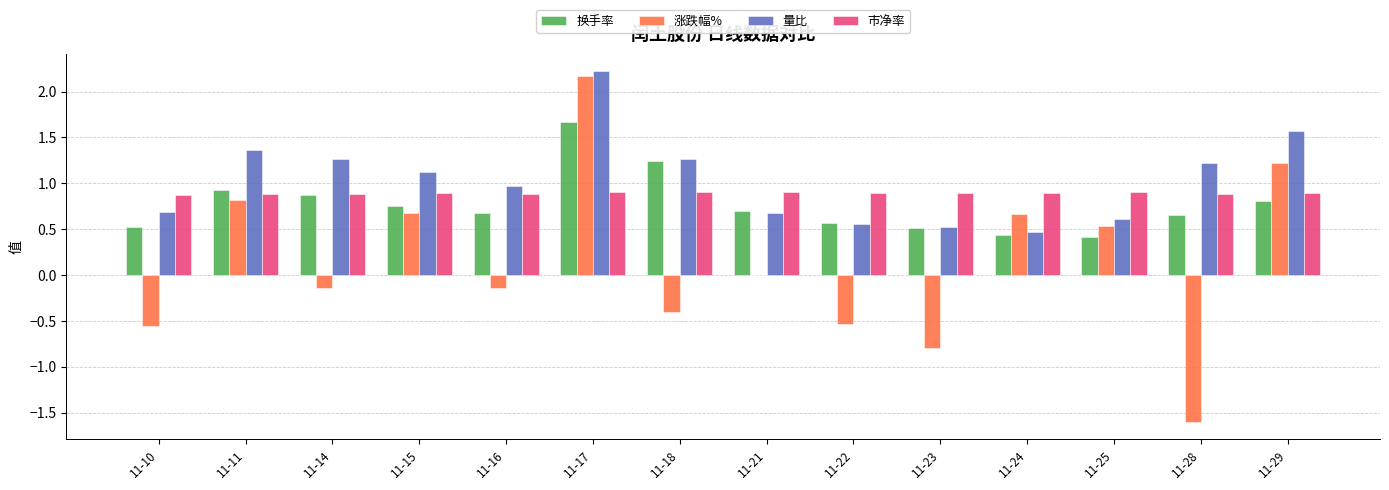

How many groups of bars are there?

14